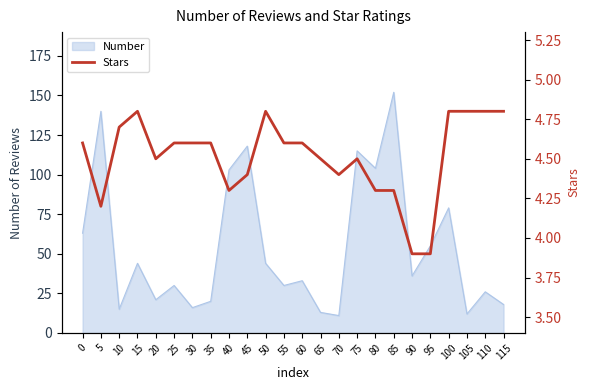

The chart shows a value of 7.4 at 65. True or false?

False